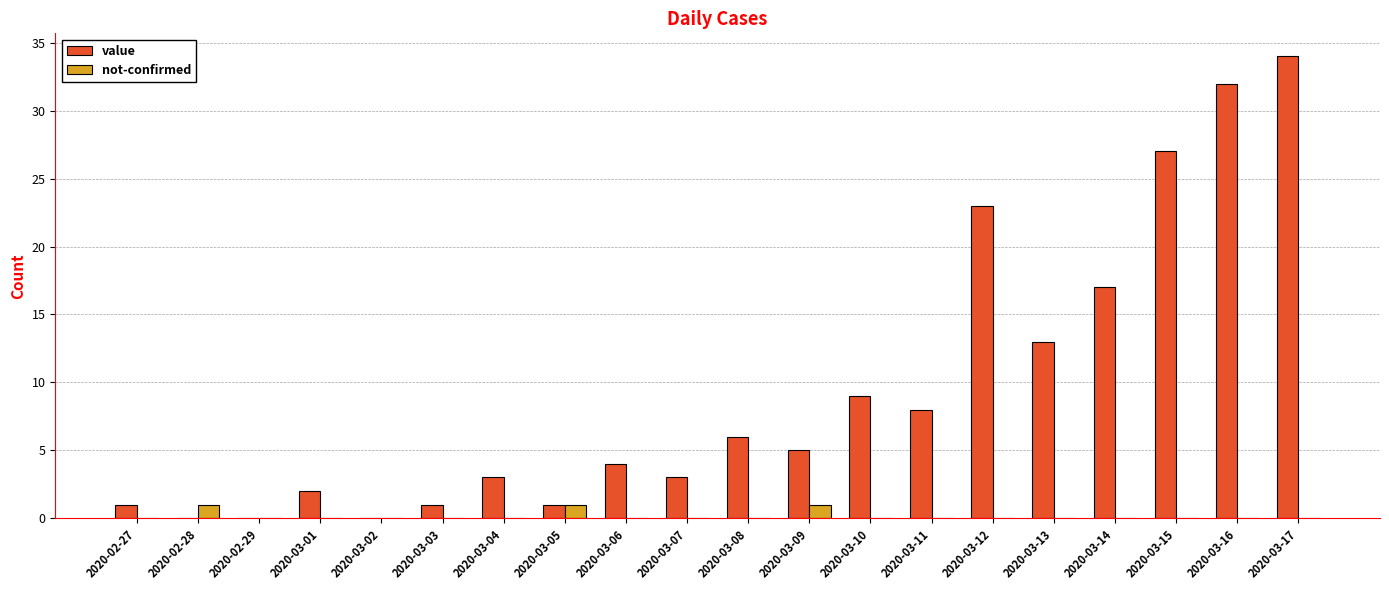

Reading left to right, extract all data points from this chart.

value: 1	0	0	2	0	1	3	1	4	3	6	5	9	8	23	13	17	27	32	34
not-confirmed: 0	1	0	0	0	0	0	1	0	0	0	1	0	0	0	0	0	0	0	0